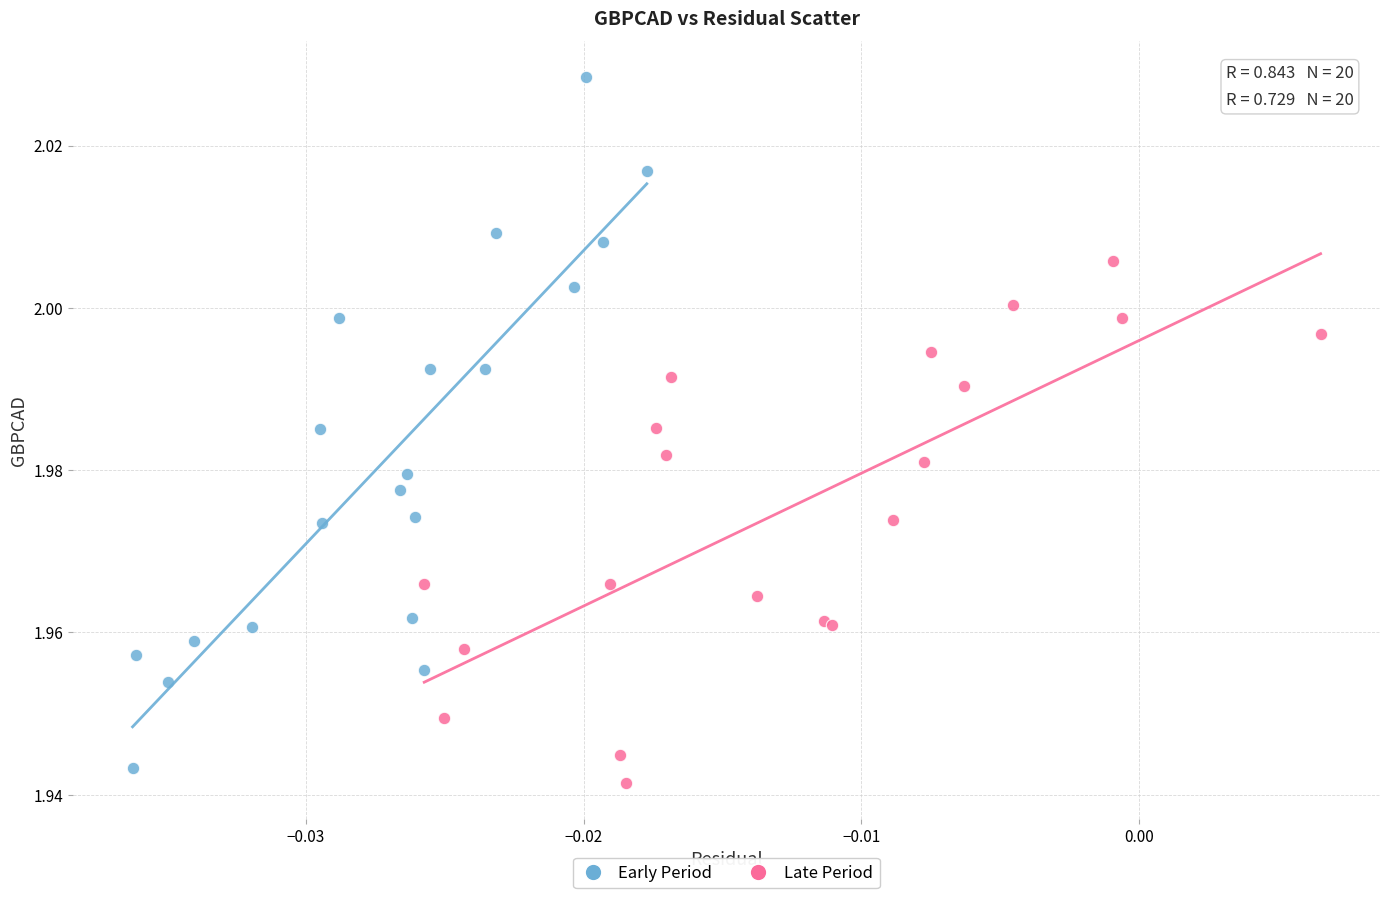

Which series contains the highest Y value?

Early Period